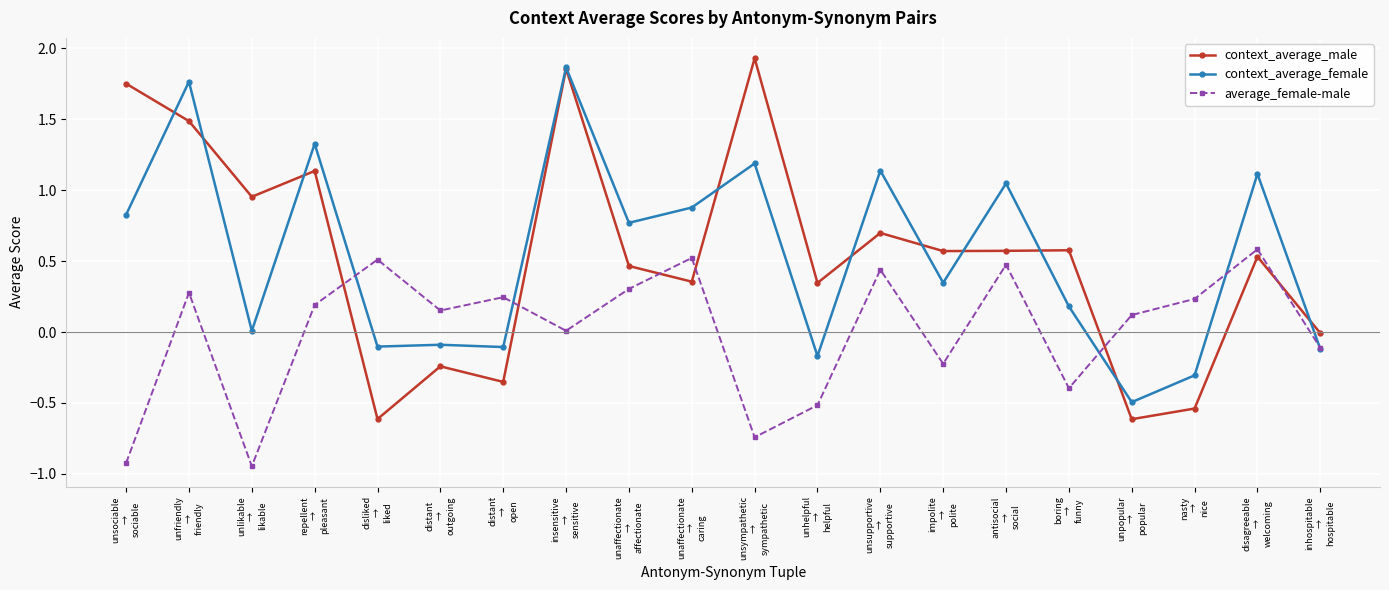

What is the difference between the maximum and minimum values in the average_female-male series?

1.5